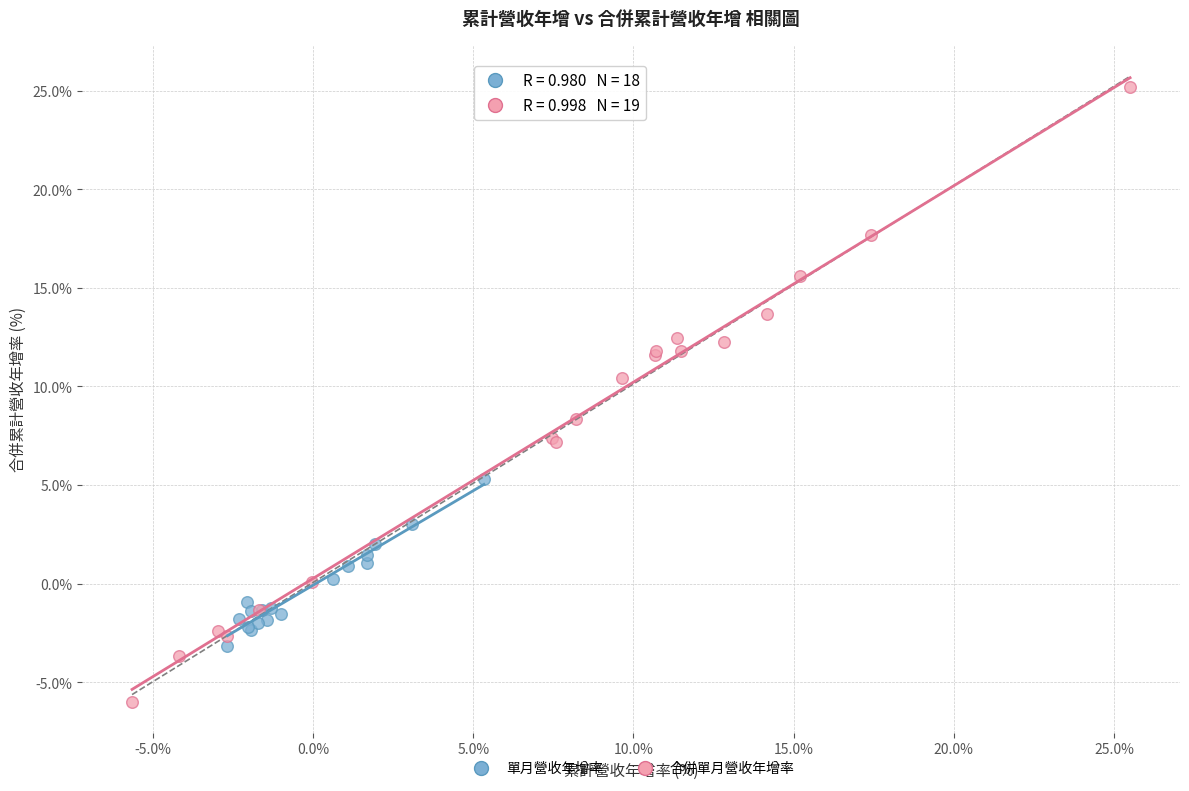

Which series contains the lowest Y value?

合併單月營收年增率